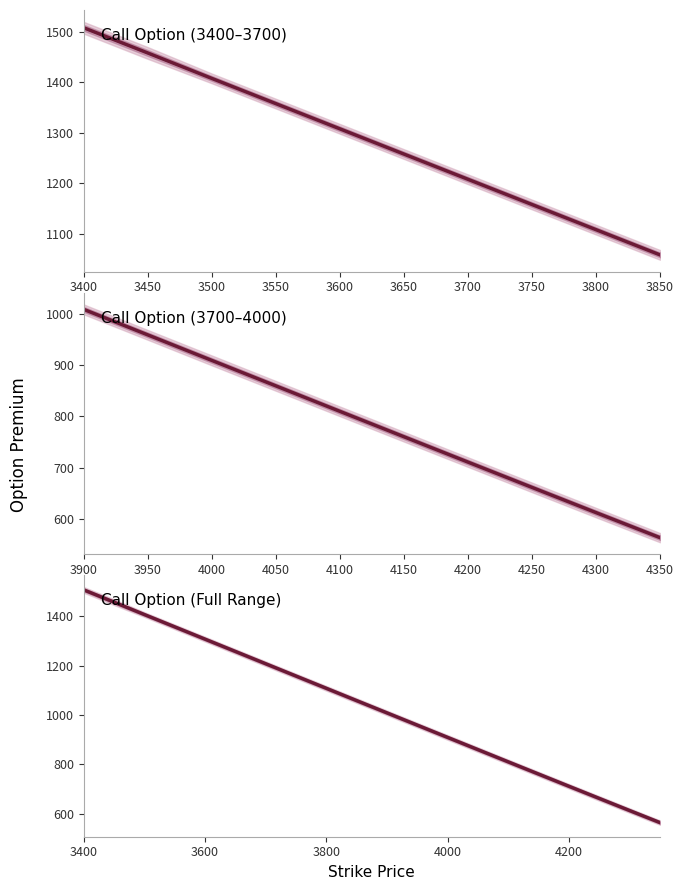

Does the chart display data point markers on the line(s)?

No